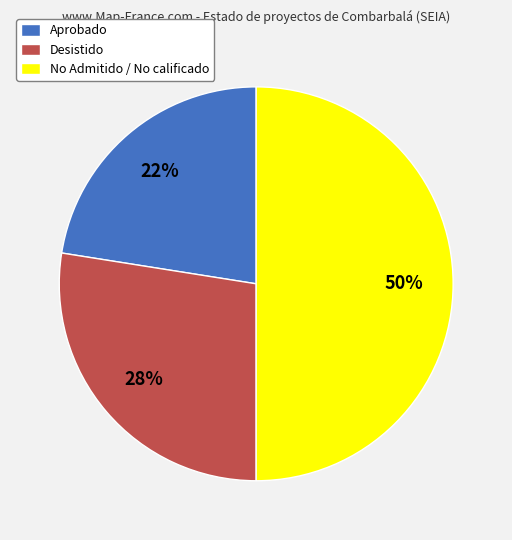

Which slice is the smallest?

Aprobado